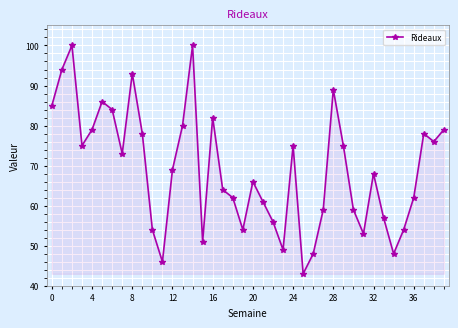

What is the smallest value displayed?

43